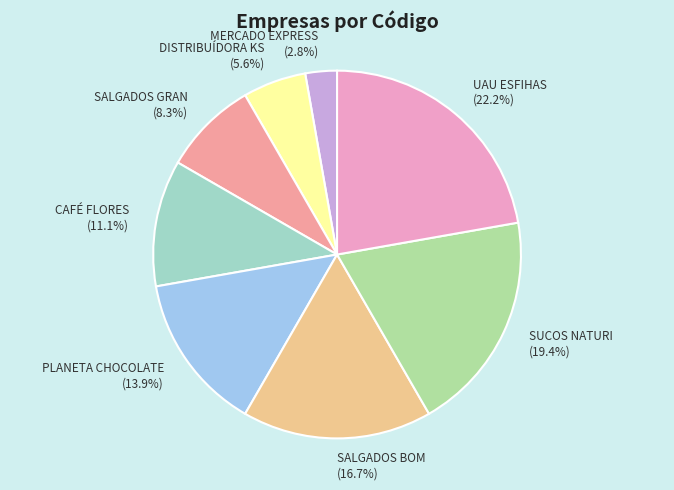

Approximately how many times larger is the value at SALGADOS BOM compared to SUCOS NATURI?

0.9